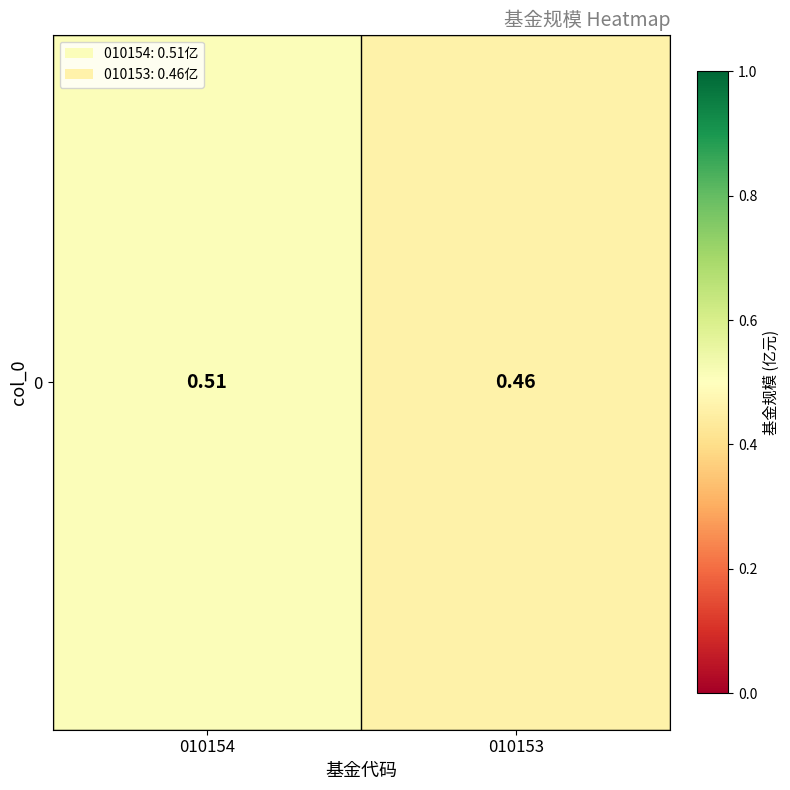

What is the sum of all values?

1.0